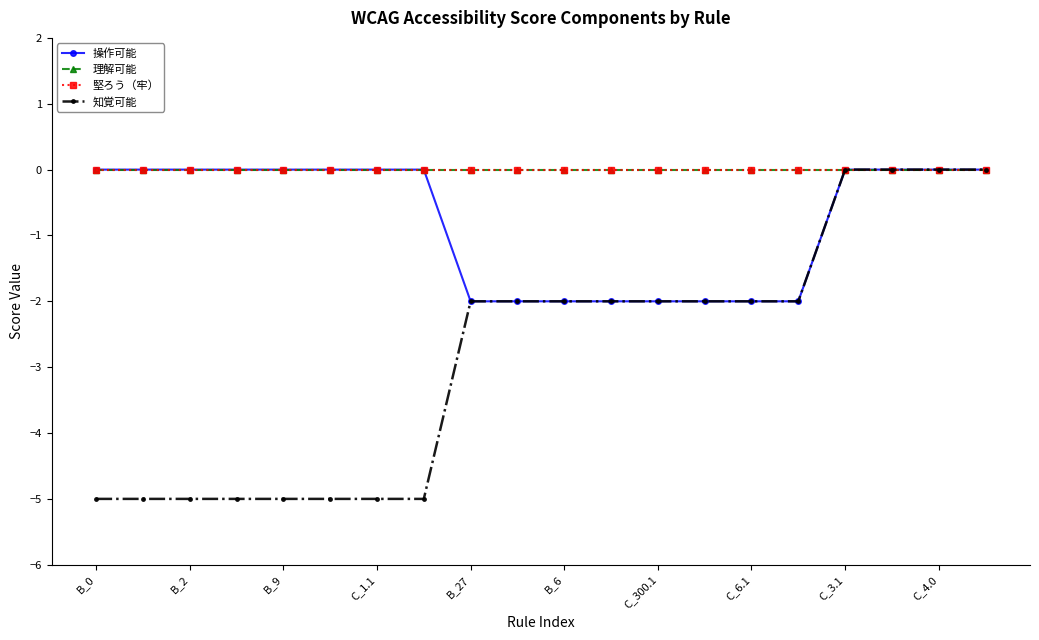

True or false: 知覚可能 and 堅ろう（牢） cross at least once.

False